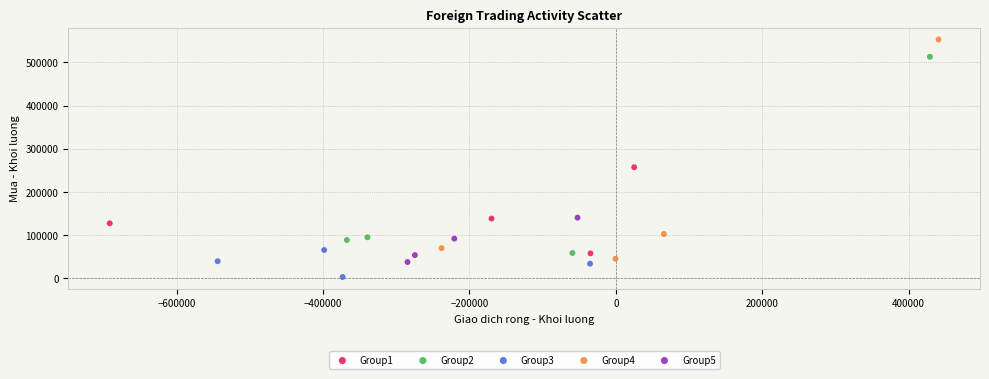

Which series contains the highest Y value?

Group4